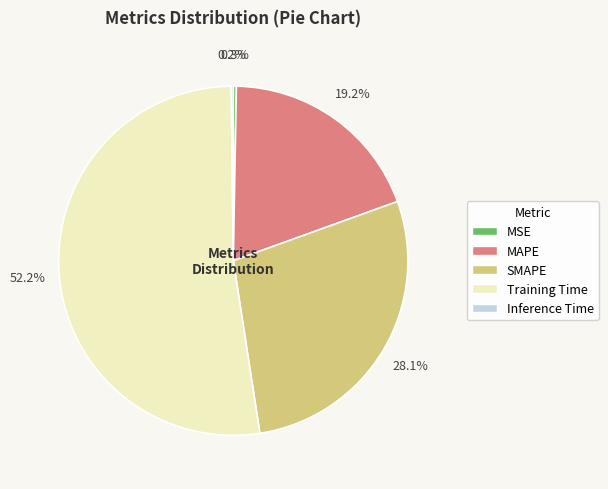

How much of the chart is everything except Training Time?

47.8%